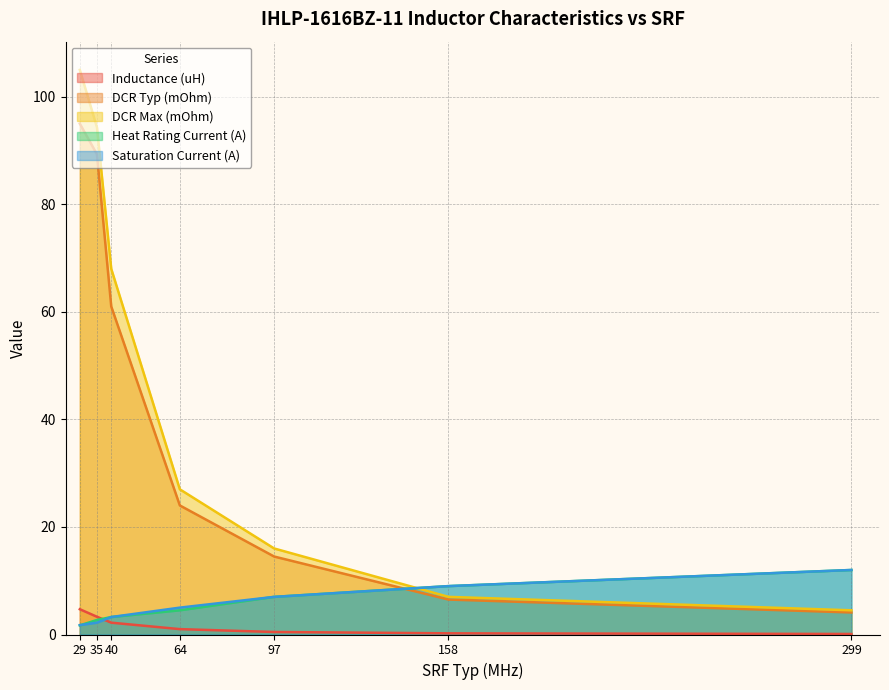

What is the difference between the second highest and minimum values in the Heat Rating Current (A) series?

7.3